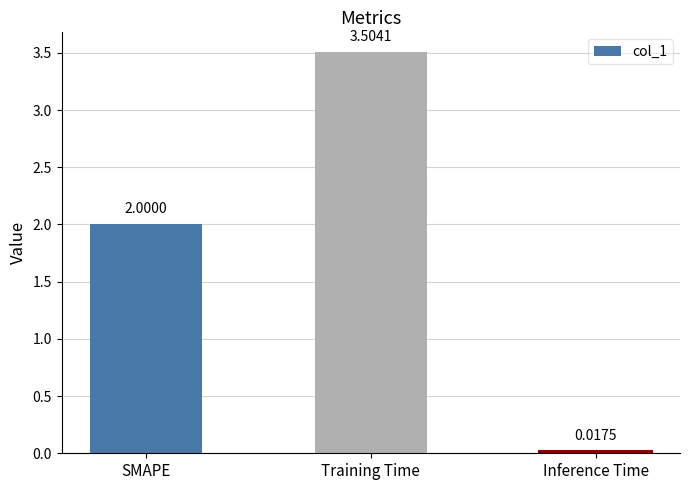

The chart shows a value of 5.1 at Training Time. True or false?

False